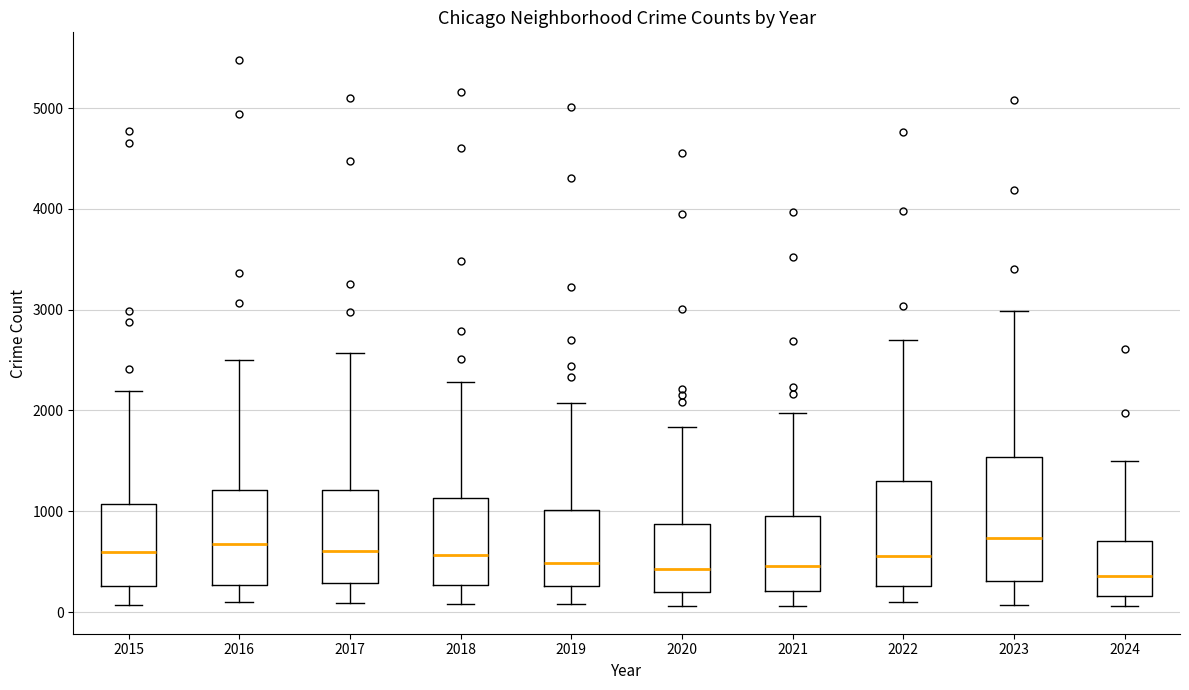

Reading left to right, read every box against the y-axis: the position of its median line, the range the box covers, and the ends of its whiskers. The values are not printed on the chart, so give them approximately, as read against the axis.

2015: median 600, box 300 to 1100, whiskers 100 to 2200
2016: median 700, box 300 to 1200, whiskers 100 to 2500
2017: median 600, box 300 to 1200, whiskers 100 to 2600
2018: median 600, box 300 to 1100, whiskers 100 to 2300
2019: median 500, box 300 to 1000, whiskers 100 to 2100
2020: median 400, box 200 to 900, whiskers 100 to 1800
2021: median 500, box 200 to 900, whiskers 100 to 2000
2022: median 600, box 300 to 1300, whiskers 100 to 2700
2023: median 700, box 300 to 1500, whiskers 100 to 3000
2024: median 400, box 200 to 700, whiskers 100 to 1500